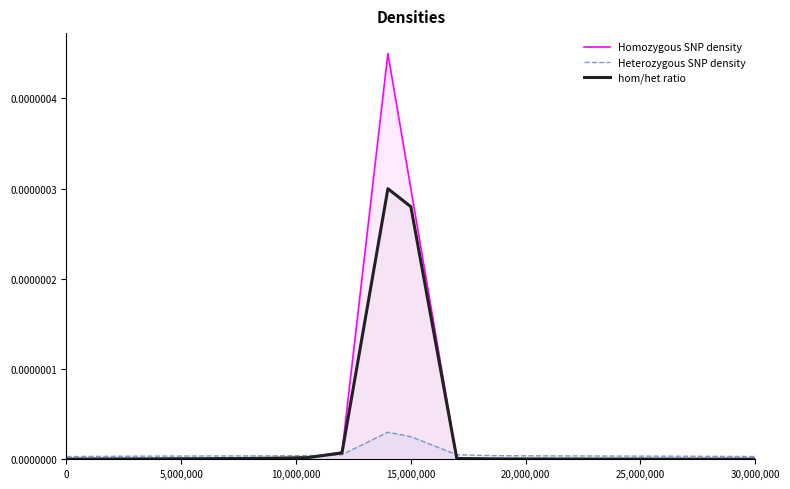

List the series in order of their overall mean, highest first.

Homozygous SNP density, hom/het ratio, Heterozygous SNP density